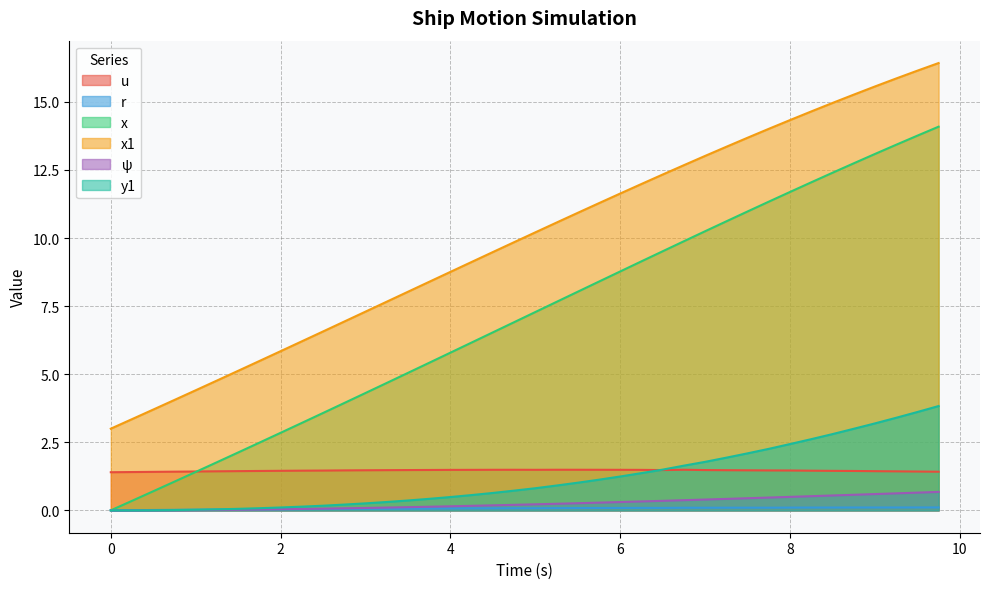

What is the average value of the x1 series?

9.9